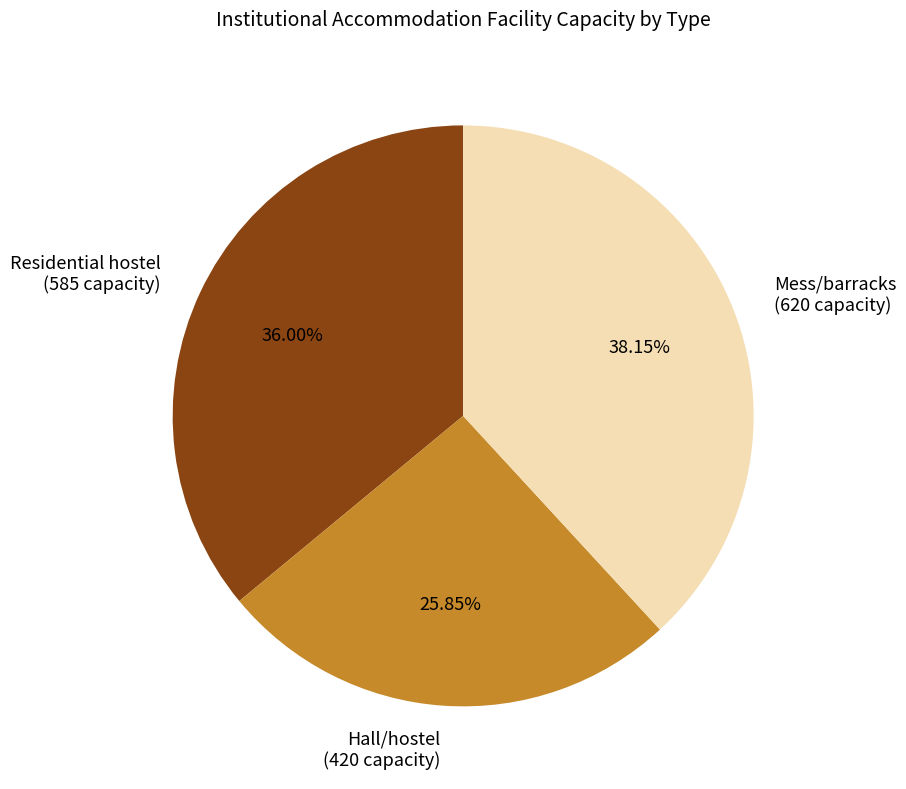

Between Hall/hostel and Residential hostel, which is larger?

Residential hostel